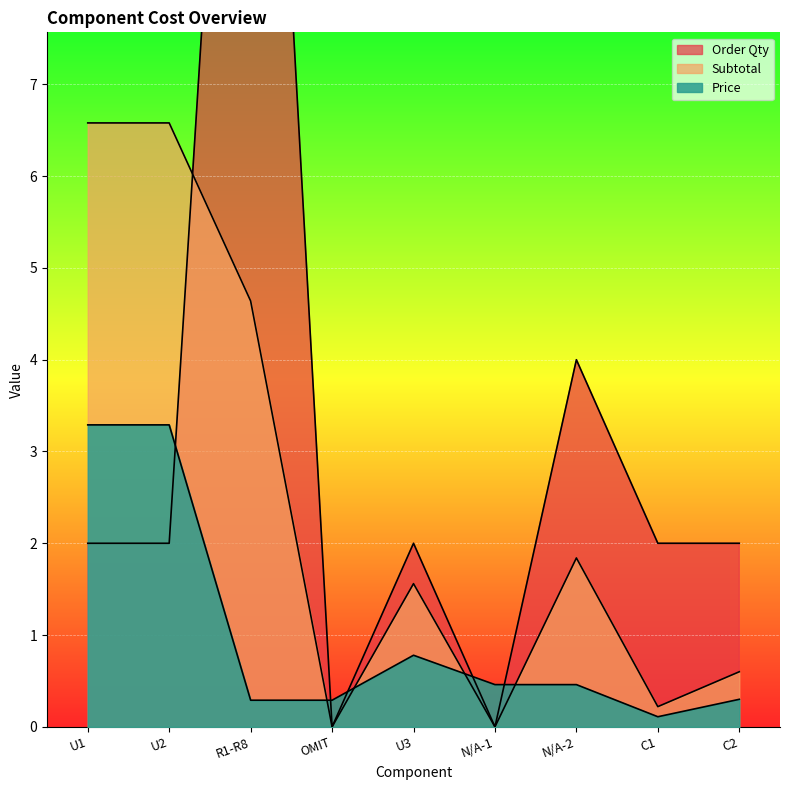

Does the chart display data point markers on the line(s)?

No